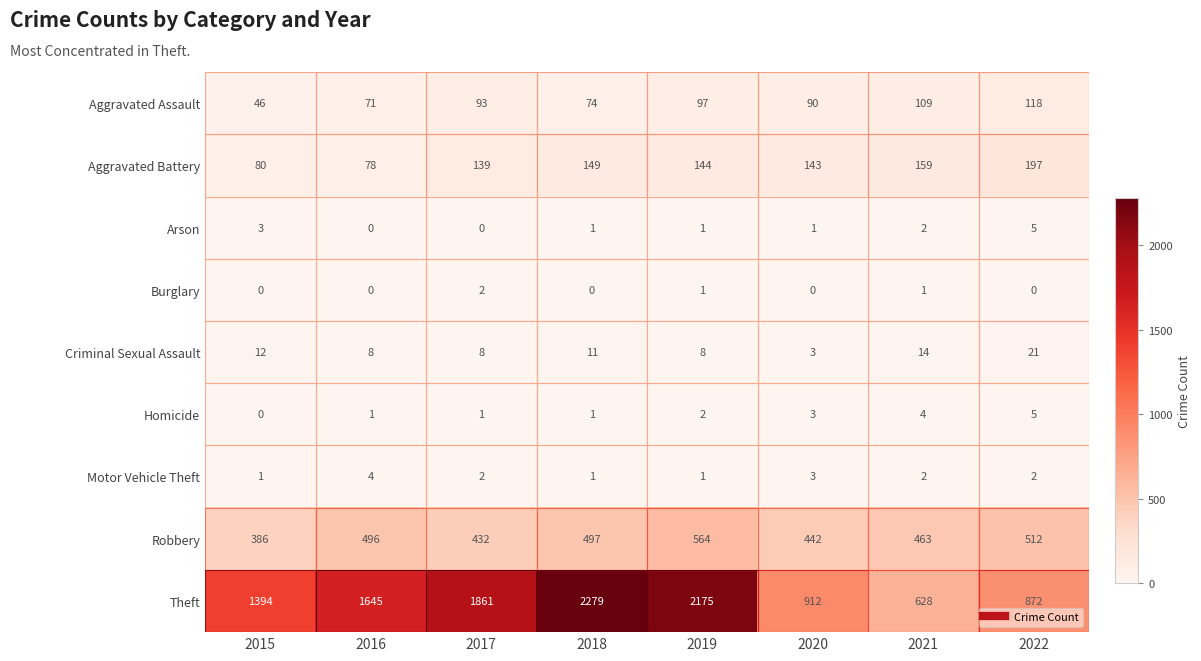

What is the sum of all Aggravated Assault values?

698